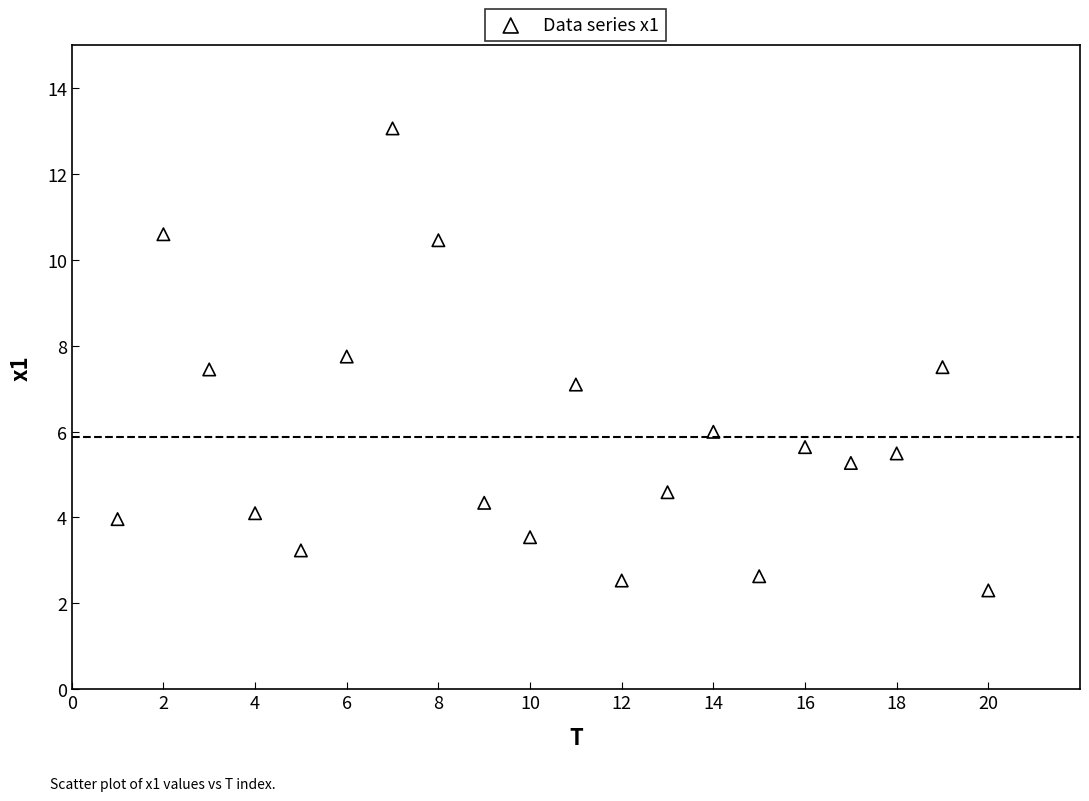

What is the range of X values (max minus min)?

19.0